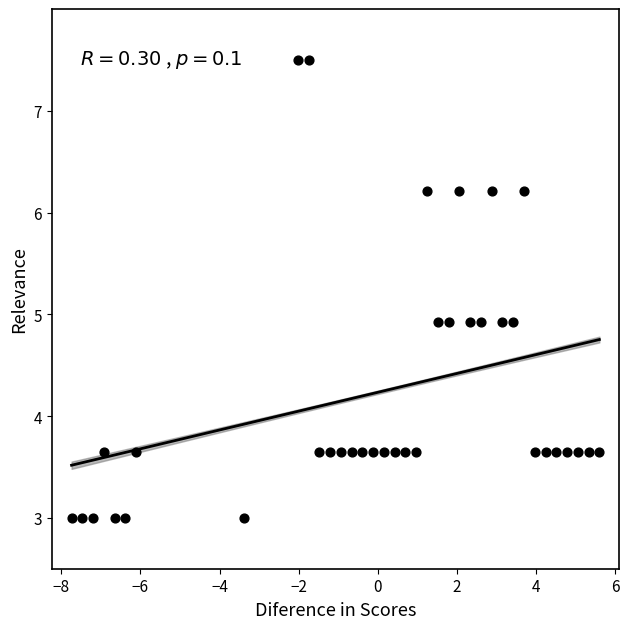

What is the range of X values (max minus min)?

13.3